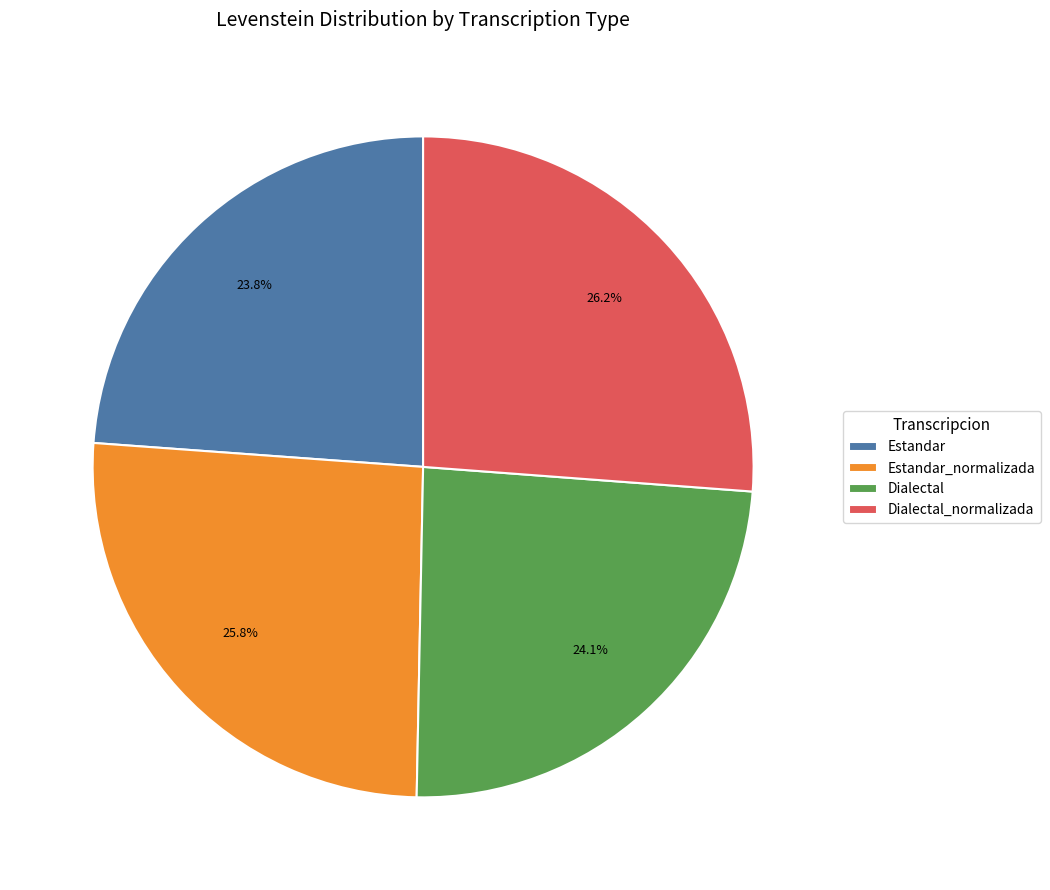

The Dialectal_normalizada slice represents 34% of the pie. True or false?

False